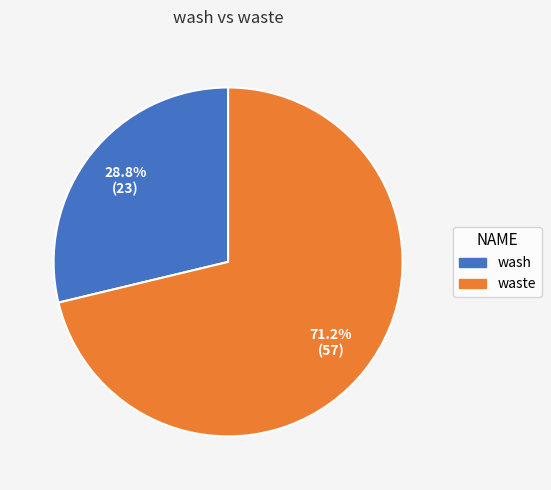

Which category has the biggest portion of the pie?

waste